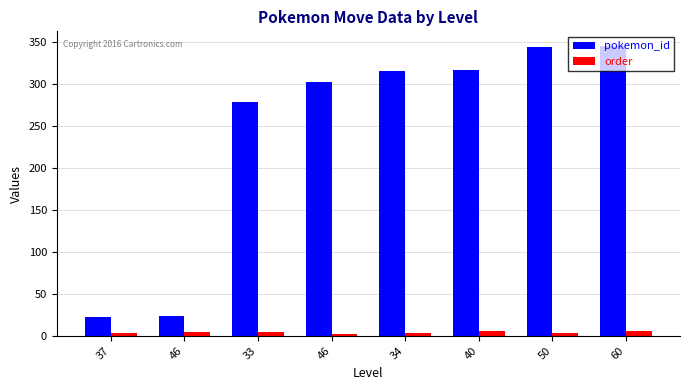

What is the highest value of the pokemon_id series?

346